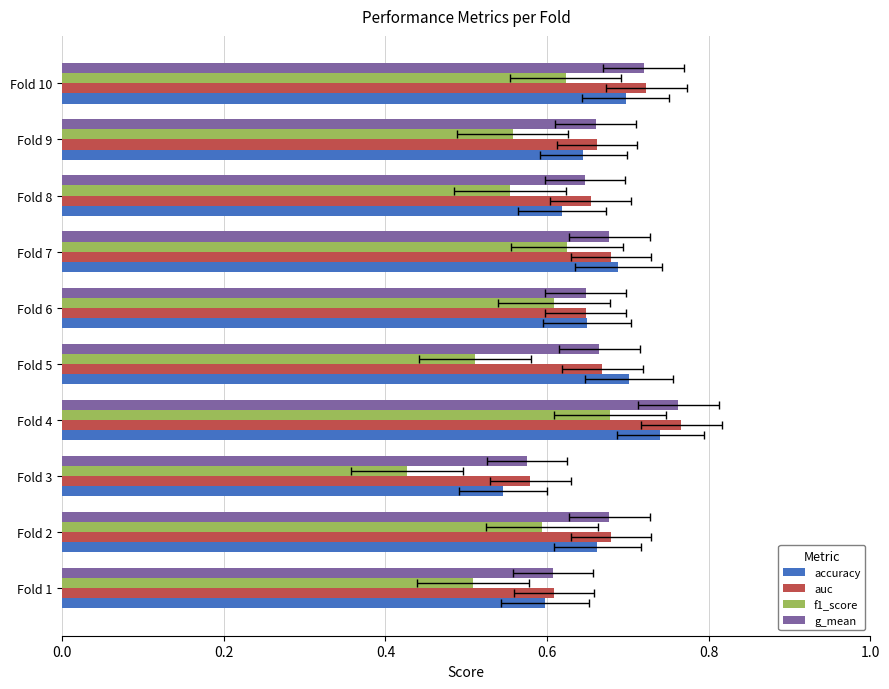

Which series has the largest range (max minus min)?

f1_score